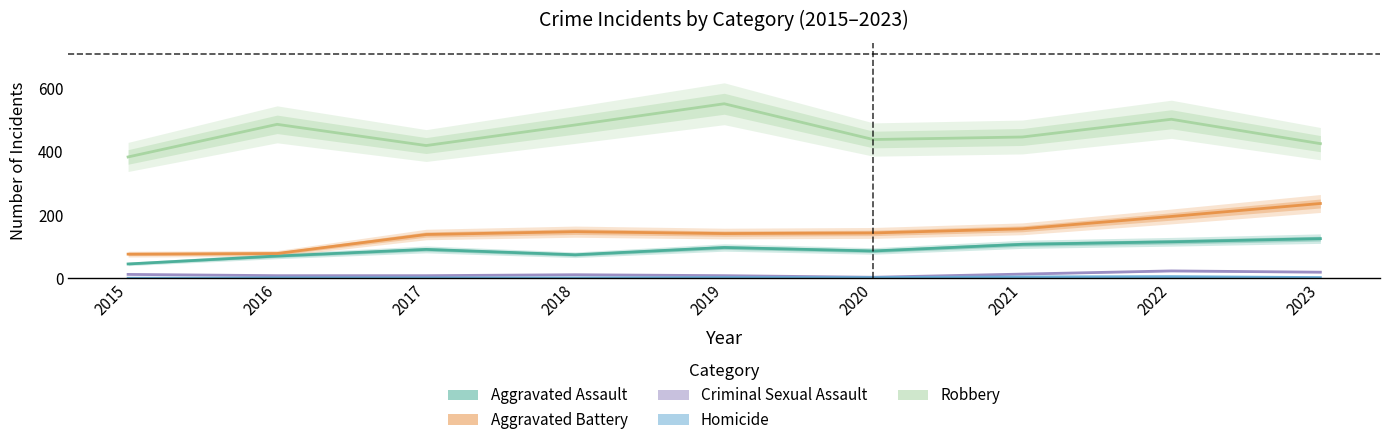

True or false: Aggravated Assault and Robbery cross at least once.

False